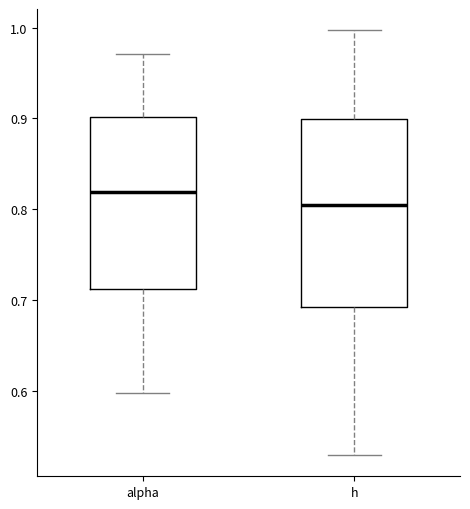

Reading left to right, read every box against the y-axis: the position of its median line, the range the box covers, and the ends of its whiskers. The values are not printed on the chart, so give them approximately, as read against the axis.

alpha: median 0.82, box 0.71 to 0.90, whiskers 0.60 to 0.97
h: median 0.80, box 0.69 to 0.90, whiskers 0.53 to 1.00